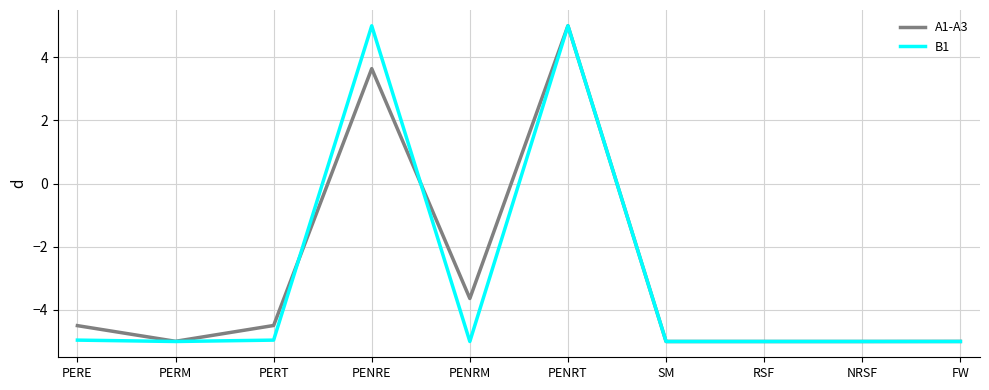

Is it true that B1 equals -1.1 at RSF?

False